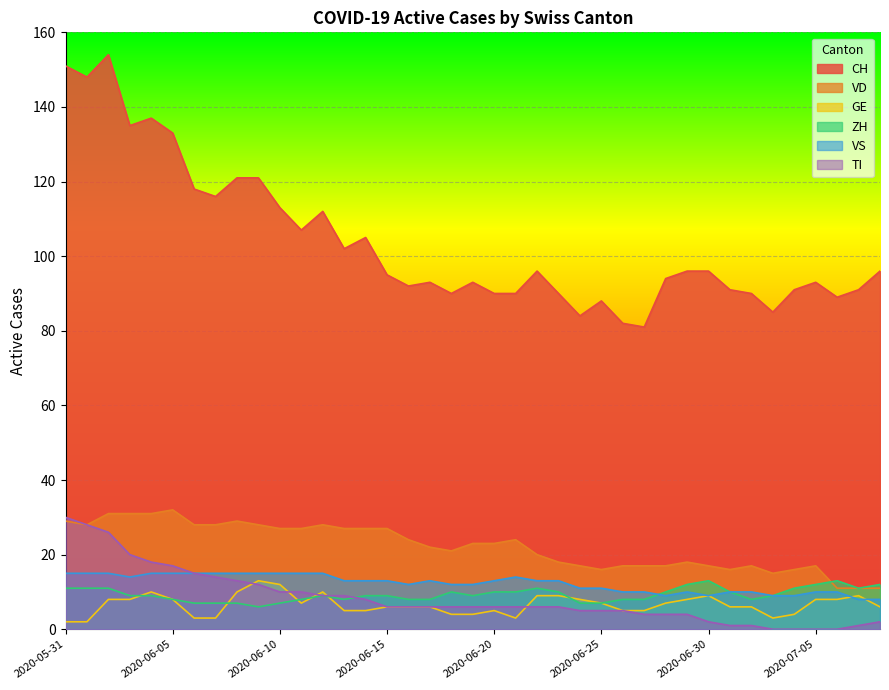

Is it true that ZH equals 9 at 2020-06-14?

True